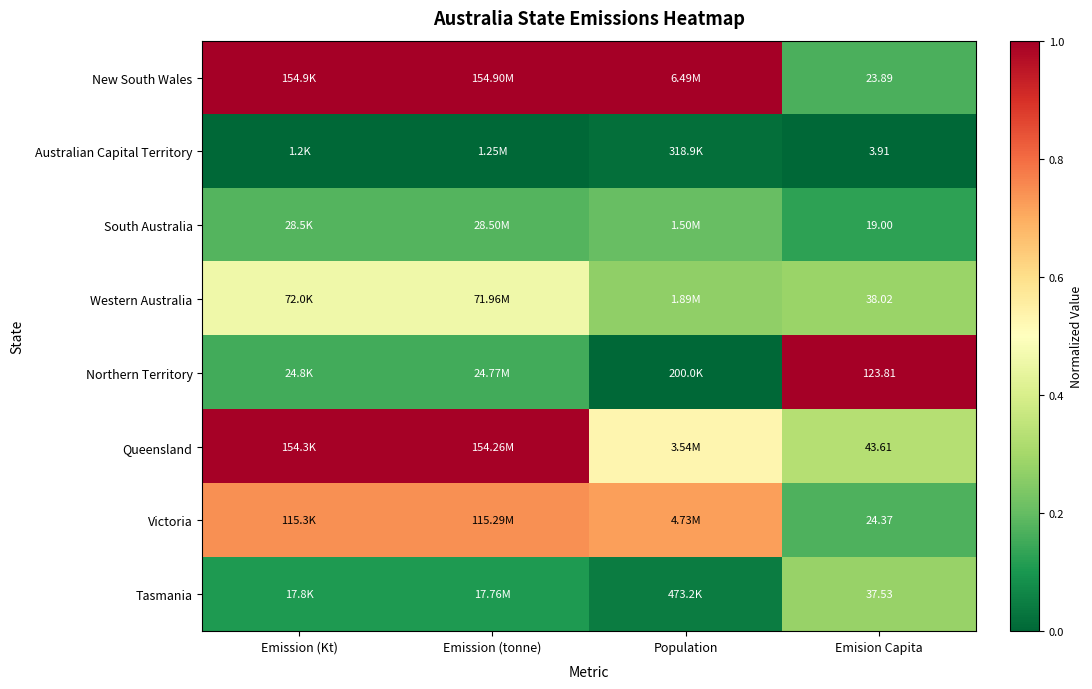

At Emision Capita, list the series in order from largest to smallest.

Northern Territory, Queensland, Western Australia, Tasmania, Victoria, New South Wales, South Australia, Australian Capital Territory